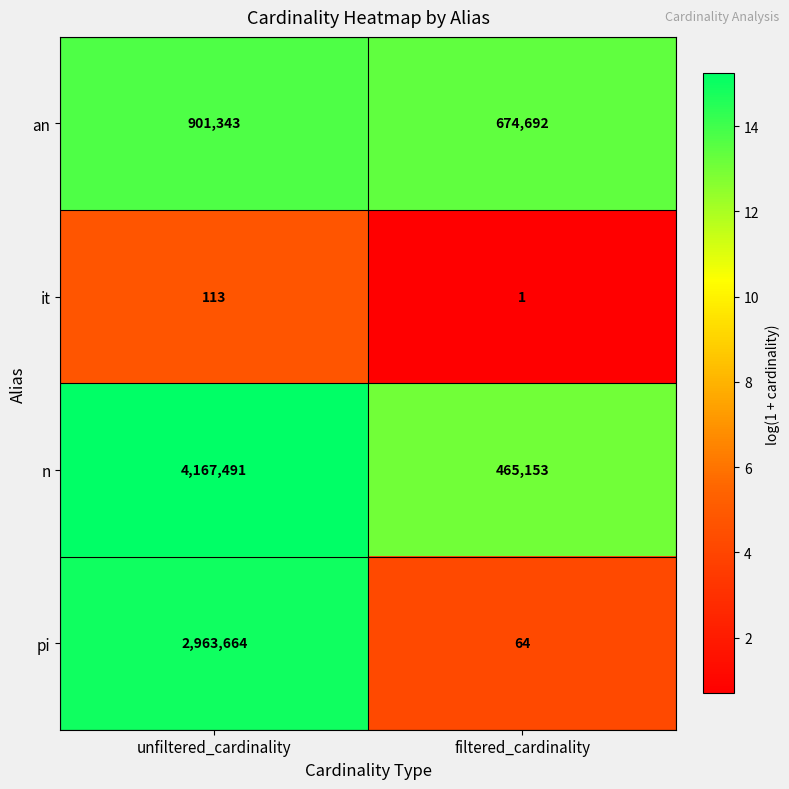

What is the difference between the it values at unfiltered_cardinality and filtered_cardinality?

112